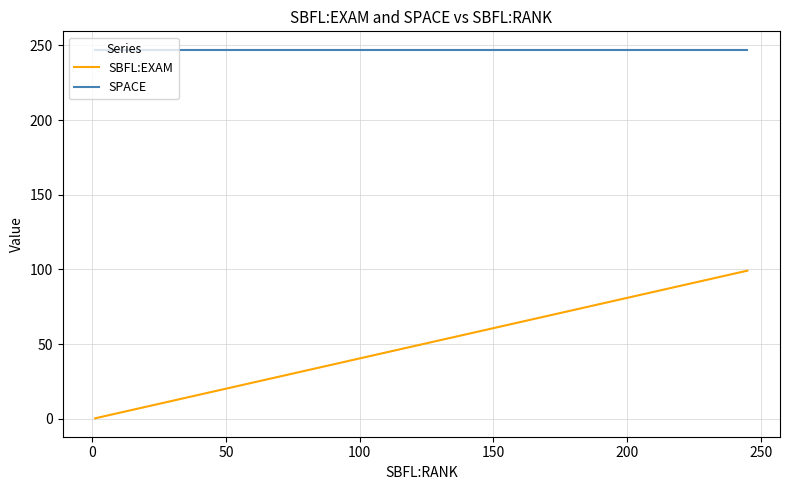

Is this an area chart (filled region under the line)?

No